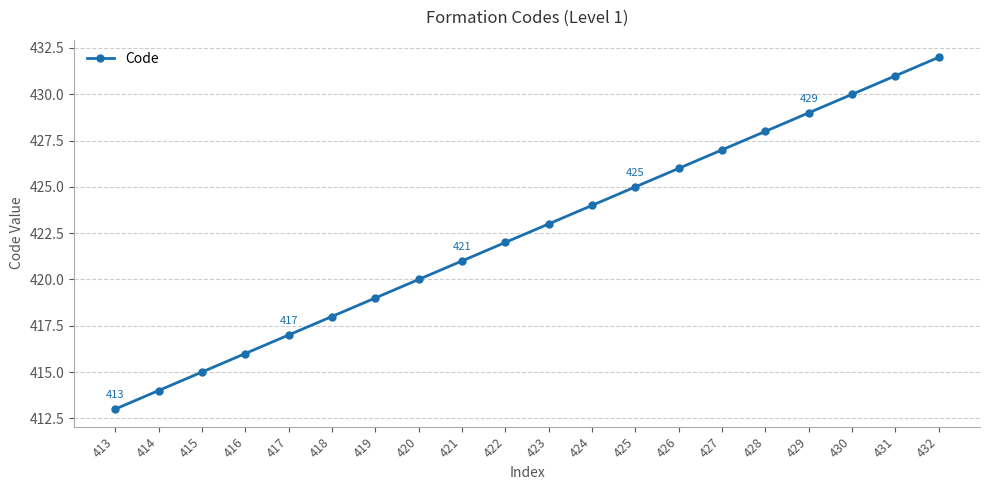

Which has a higher value, 420 or 417?

420